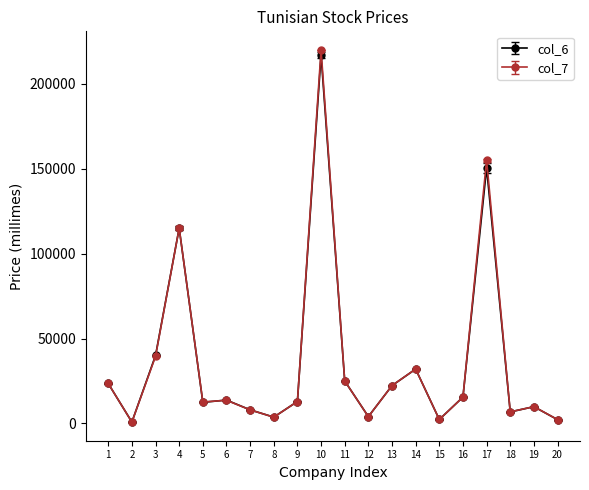

At which category is the sum across all series the highest?

10